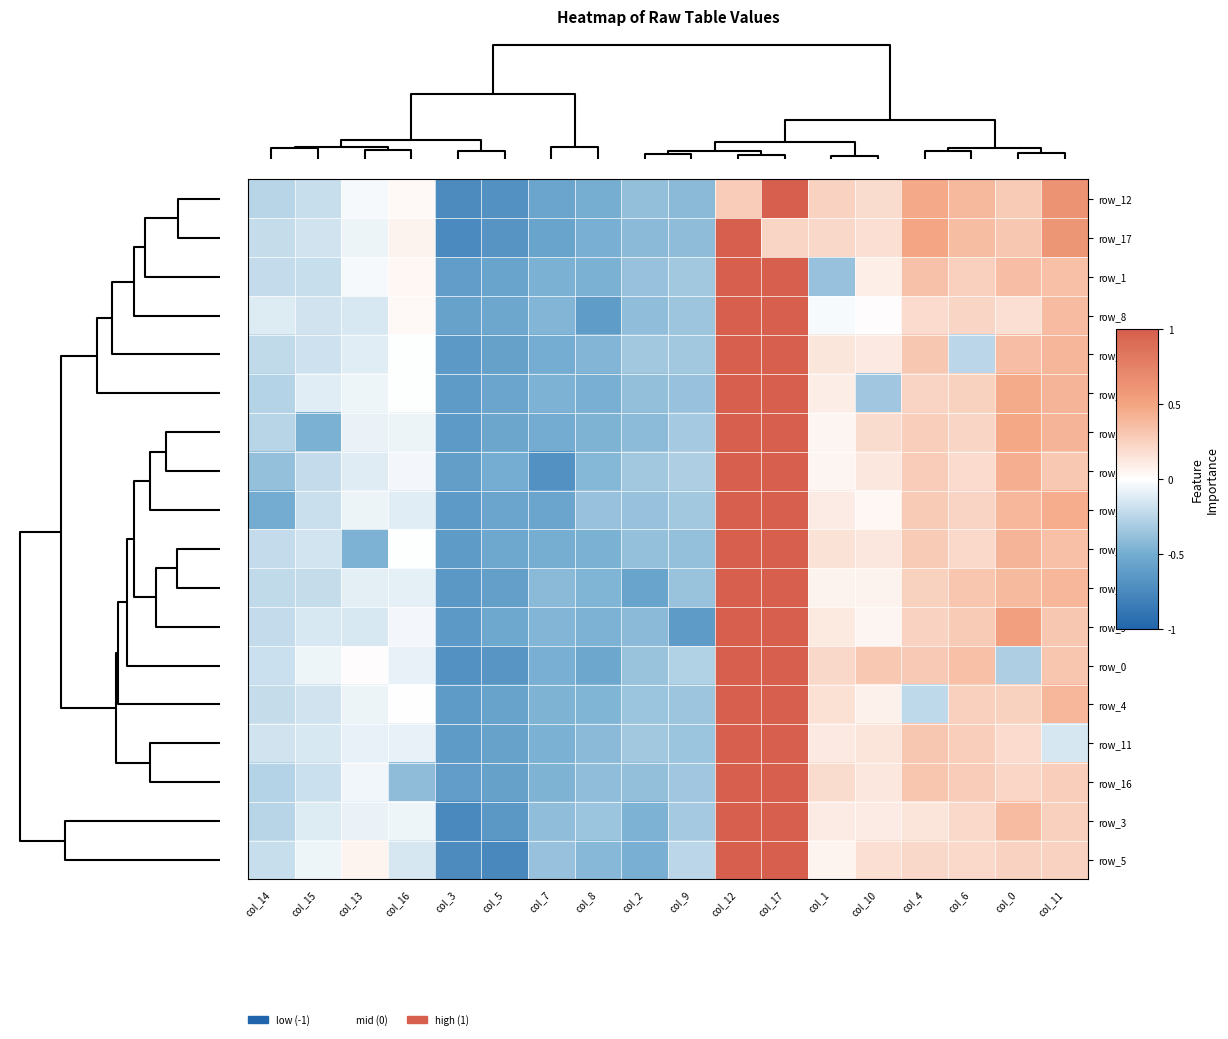

How many data points in row_13 are less than 0?

10